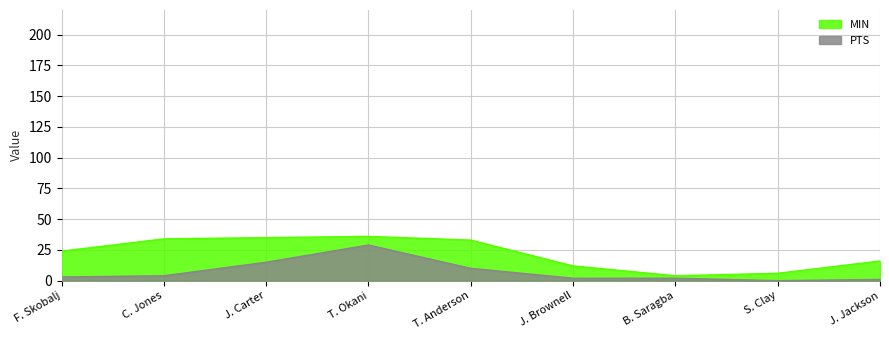

True or false: MIN and PTS intersect in this chart.

False